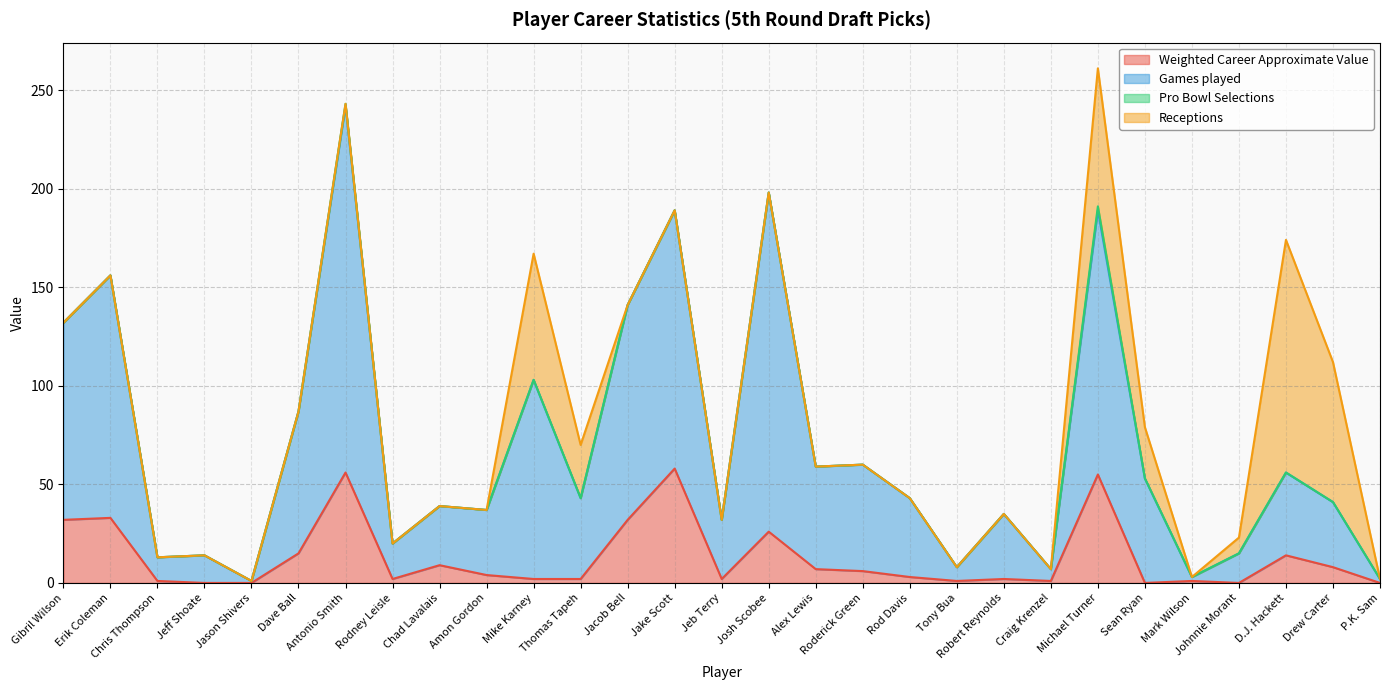

What is the total value across all series at Gibril Wilson?

132